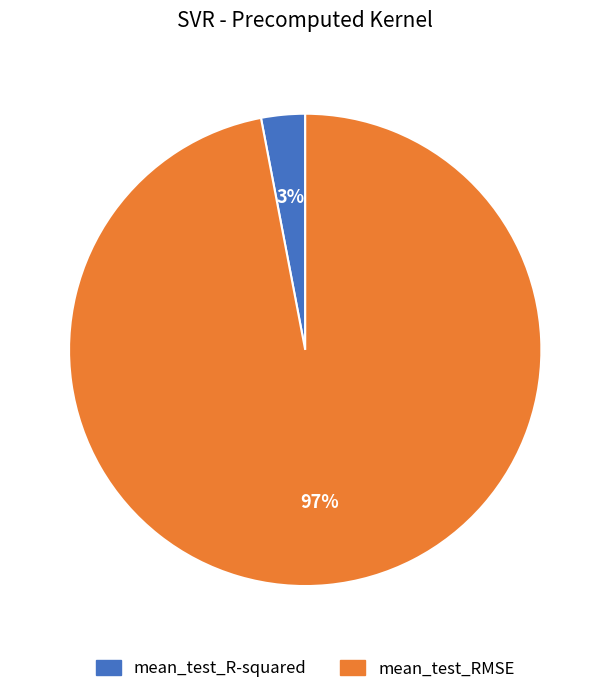

Does mean_test_RMSE account for over 50% of the chart?

Yes